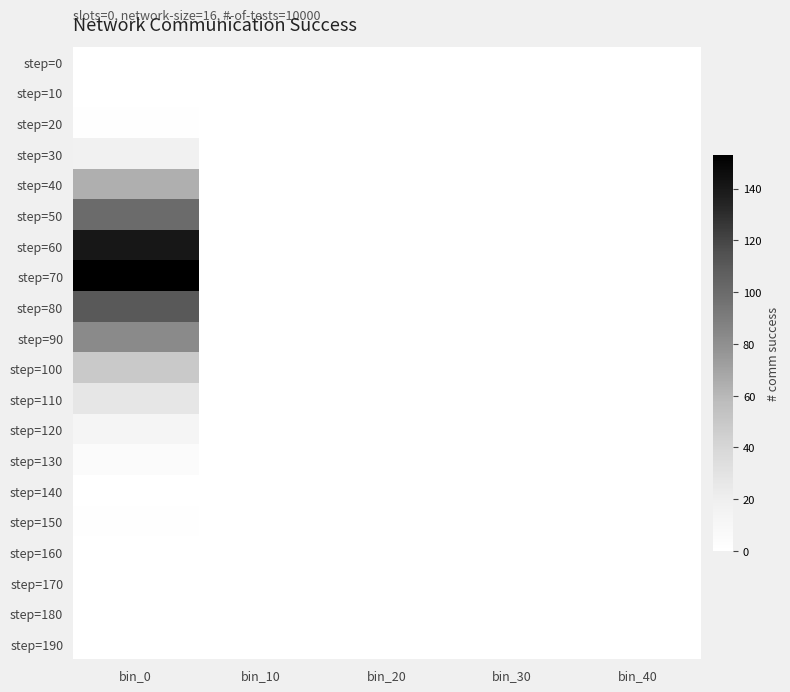

Which category has the lowest value across all series?

bin_0